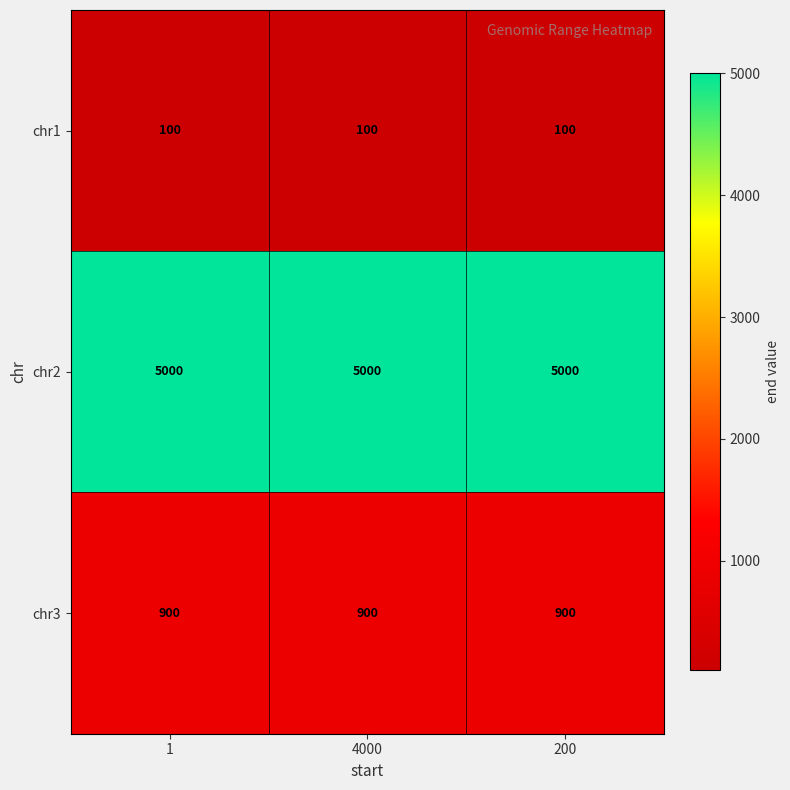

True or false: chr1 has a value of 46 at 4000.

False